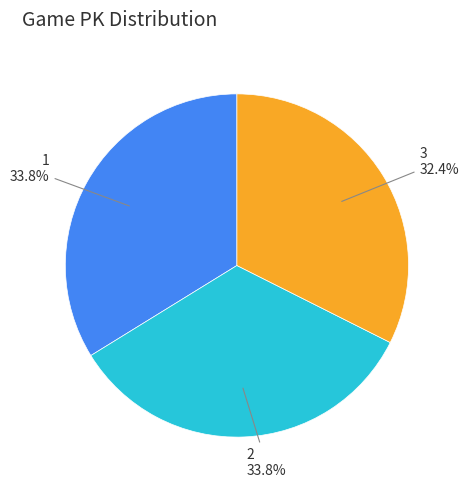

Do 2 and 3 together represent more than half of the pie?

Yes